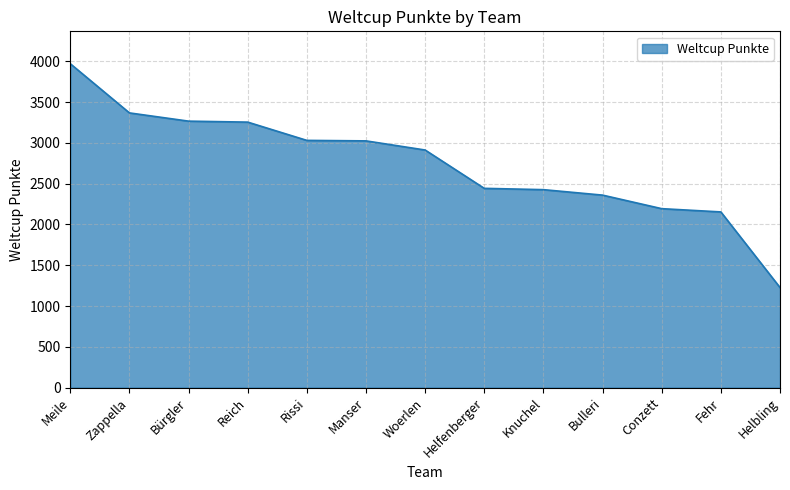

Which label corresponds to the largest value in the chart?

Meile